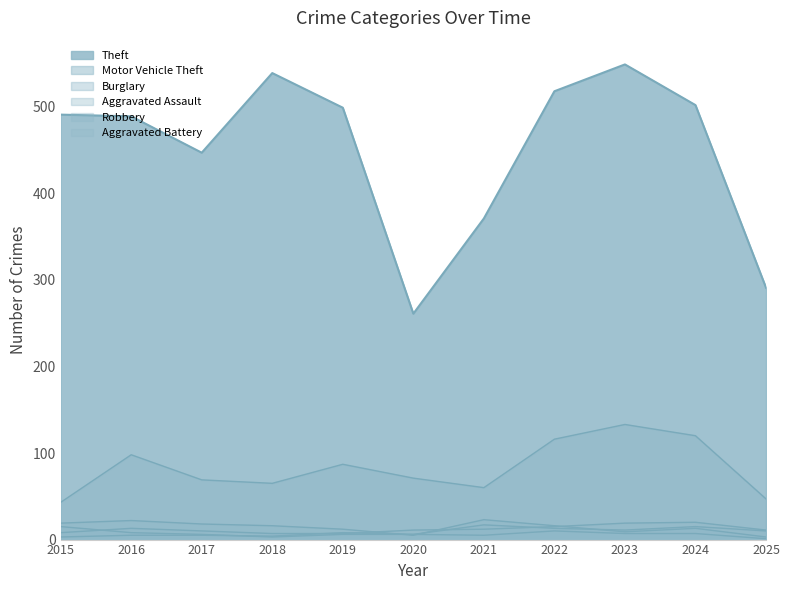

Is the value of Aggravated Battery at 2023 greater than the value of Theft at 2019?

No